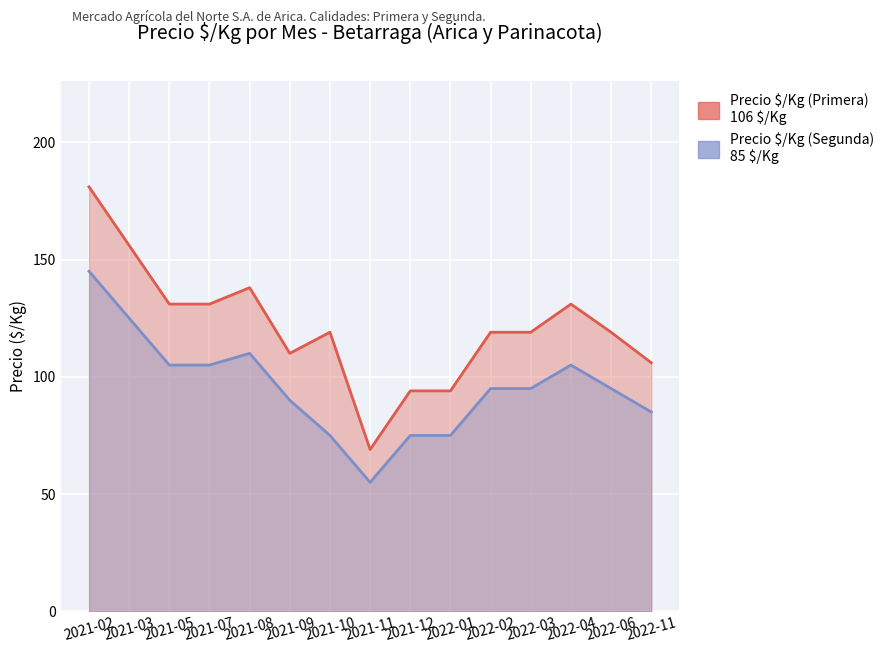

Which label corresponds to the largest value in the chart?

2021-02